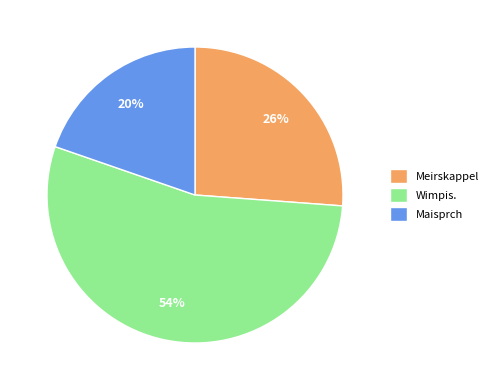

Which has a higher value, Maisprch or Meirskappel?

Meirskappel